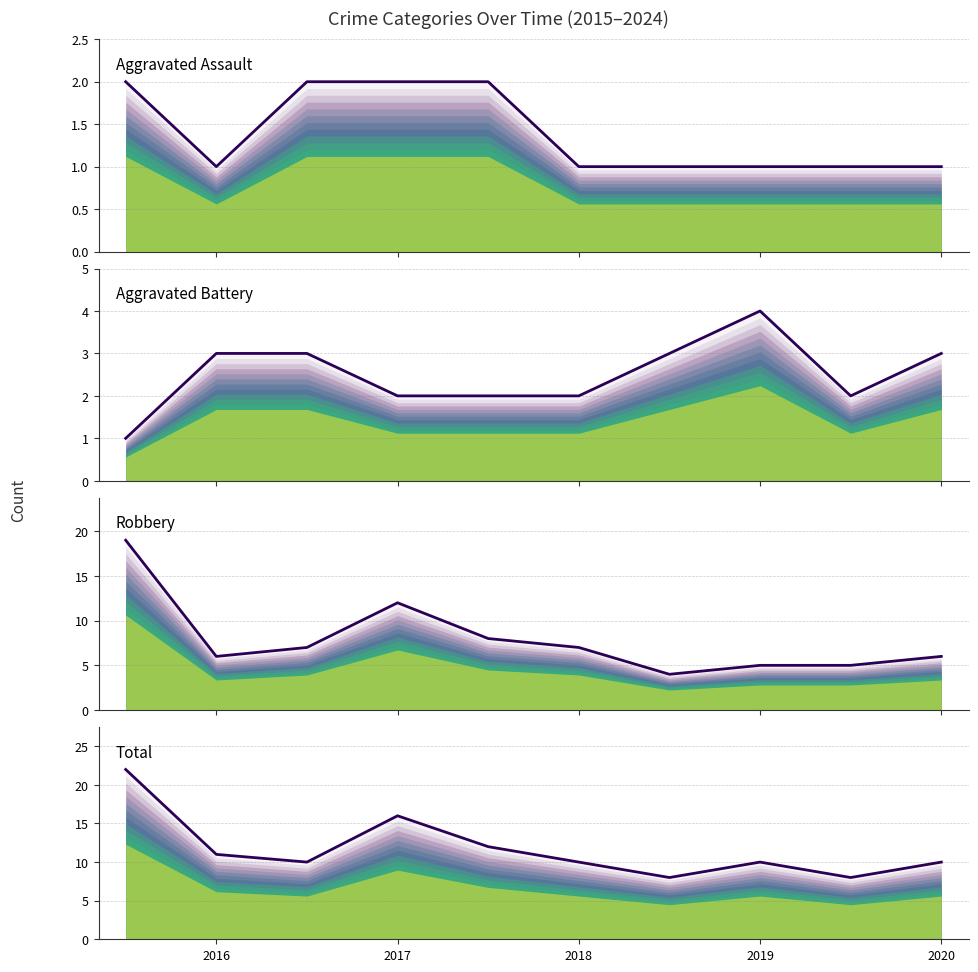

True or false: Total and Aggravated Assault intersect in this chart.

False